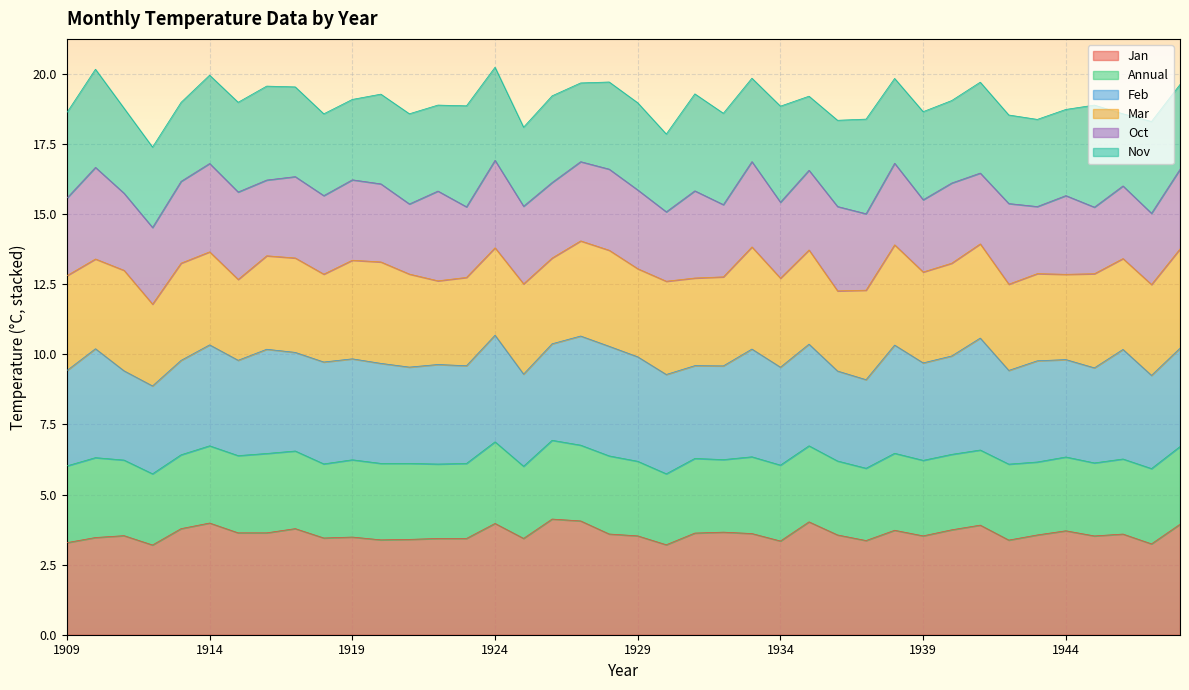

What is the total value across all series at 1914?

20.0